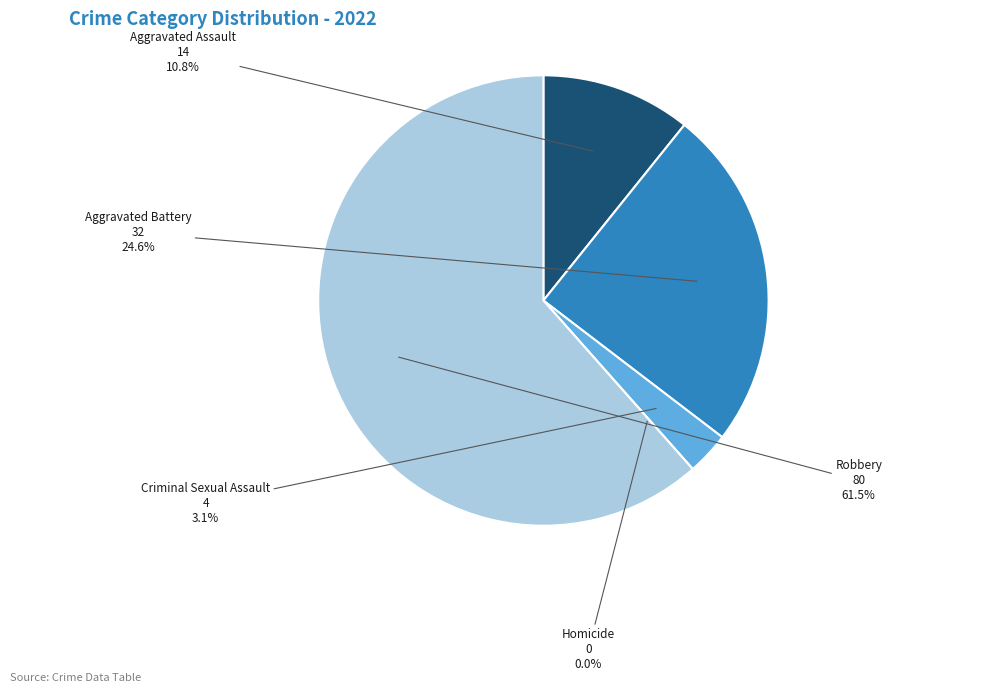

How many segments does this pie chart have?

5